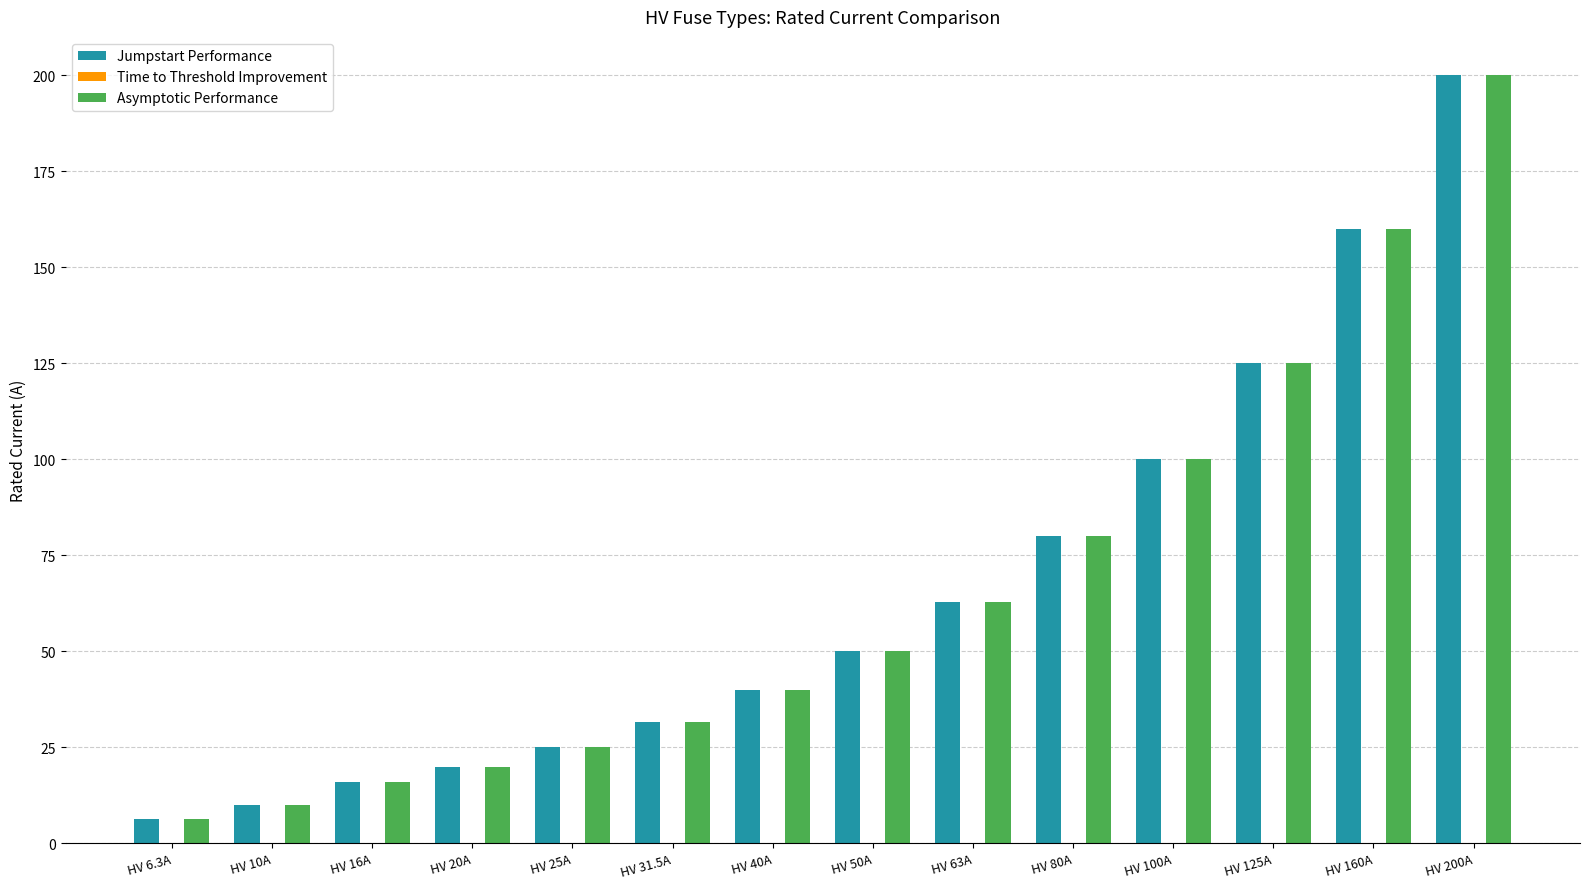

What is the difference between the Asymptotic Performance values at HV 20A and HV 50A?

30.0